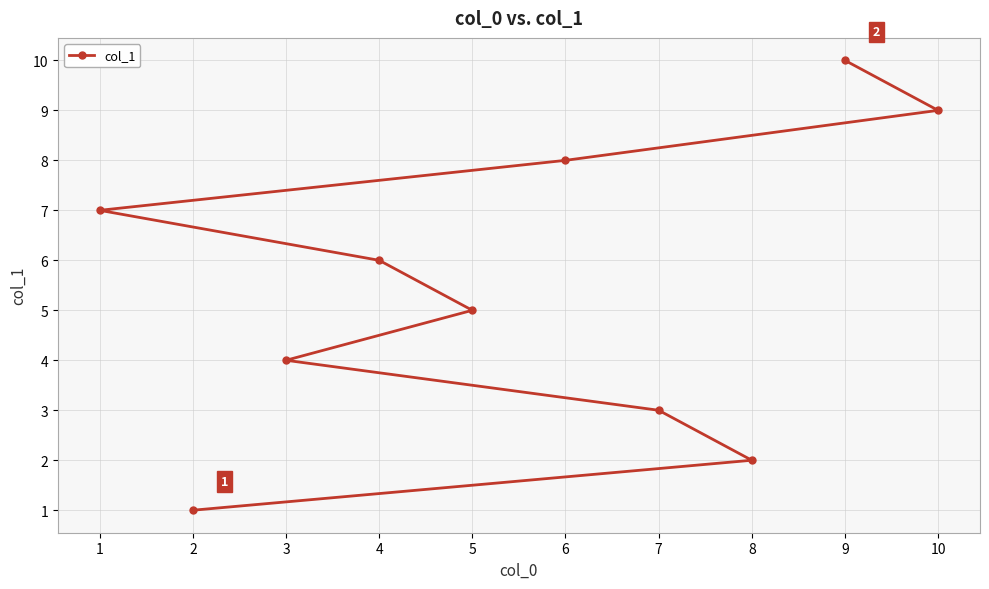

What is the ratio of the value at 6 to the value at 4?

1.3